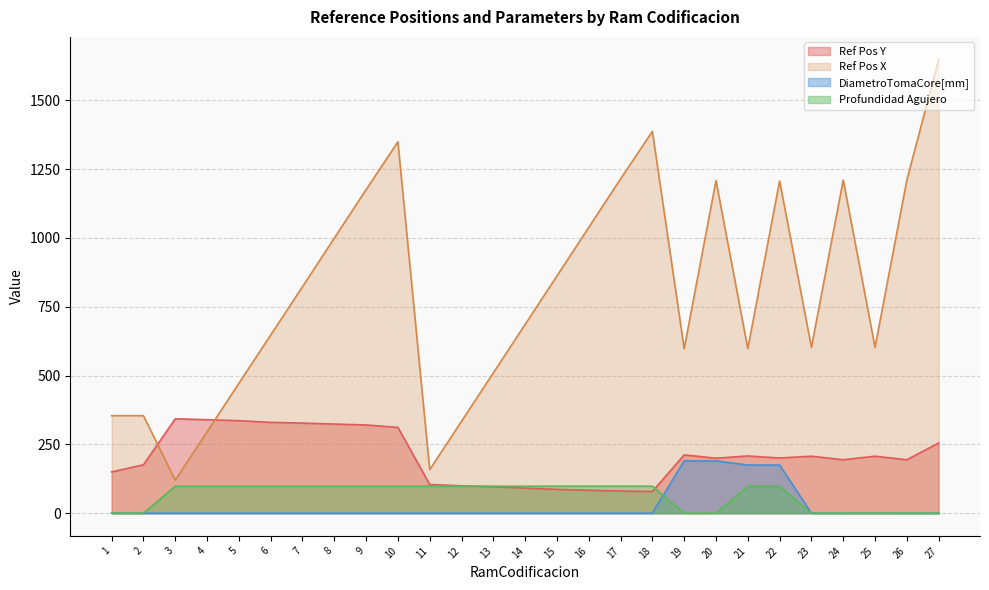

What is the difference between the maximum and second lowest values in the DiametroTomaCore[mm] series?

190.0